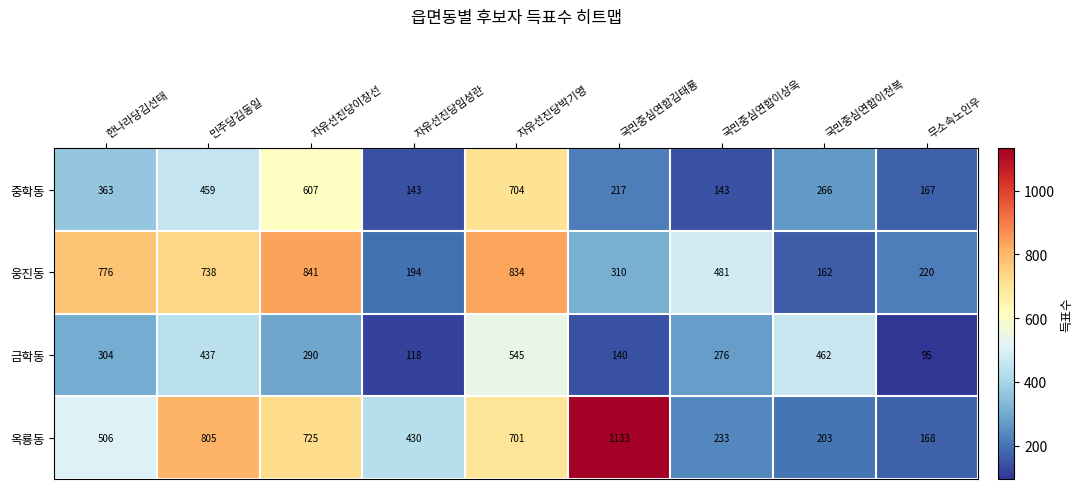

List the series in order of their peak value, lowest first.

금학동, 중학동, 웅진동, 옥룡동